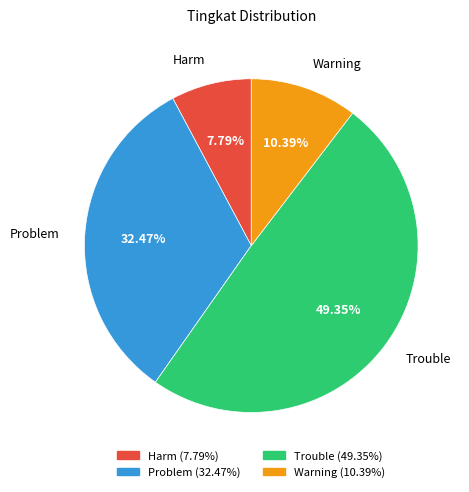

True or false: Trouble accounts for 59% of the total.

False